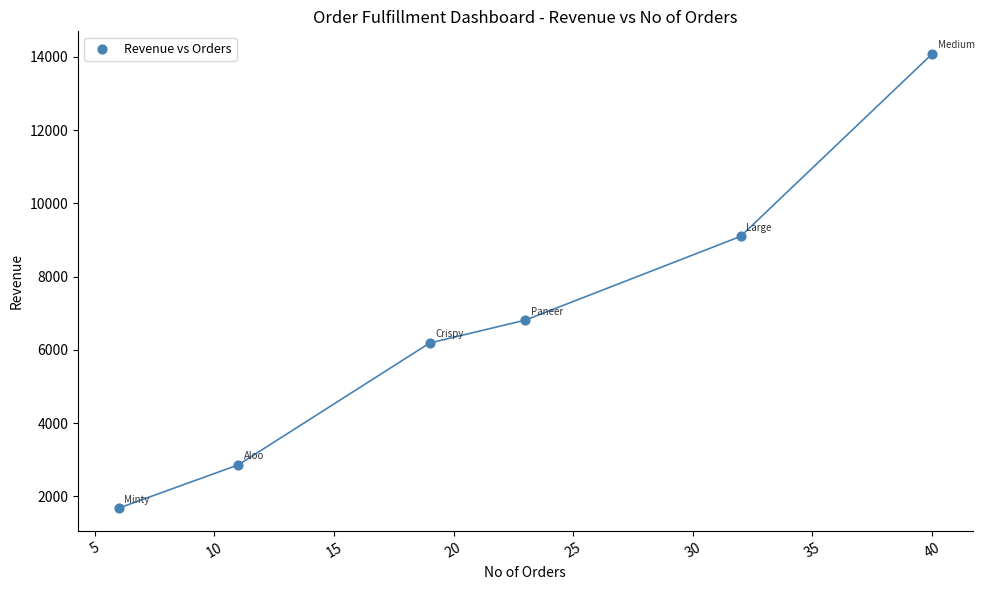

What is the range of X values (max minus min)?

34